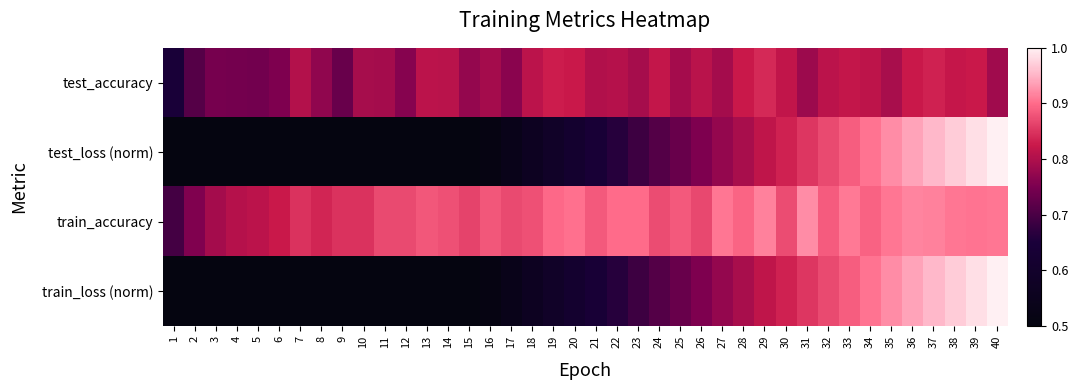

At which category is the sum across all series the highest?

39